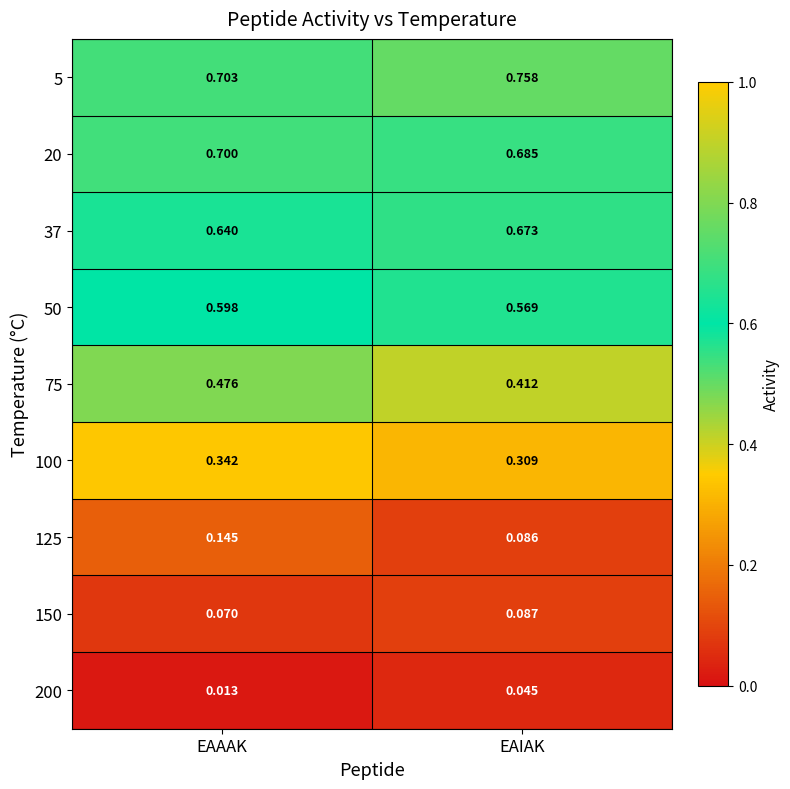

List the labels in order of 200 value, smallest first.

EAAAK, EAIAK